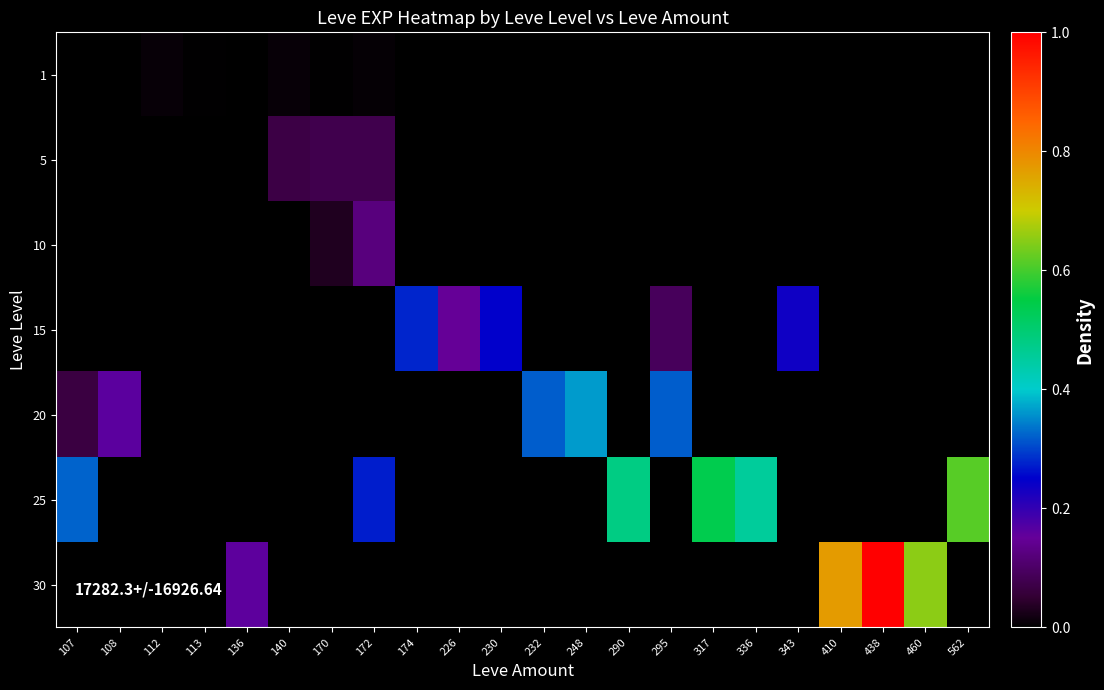

At which category is the sum across all series the highest?

438